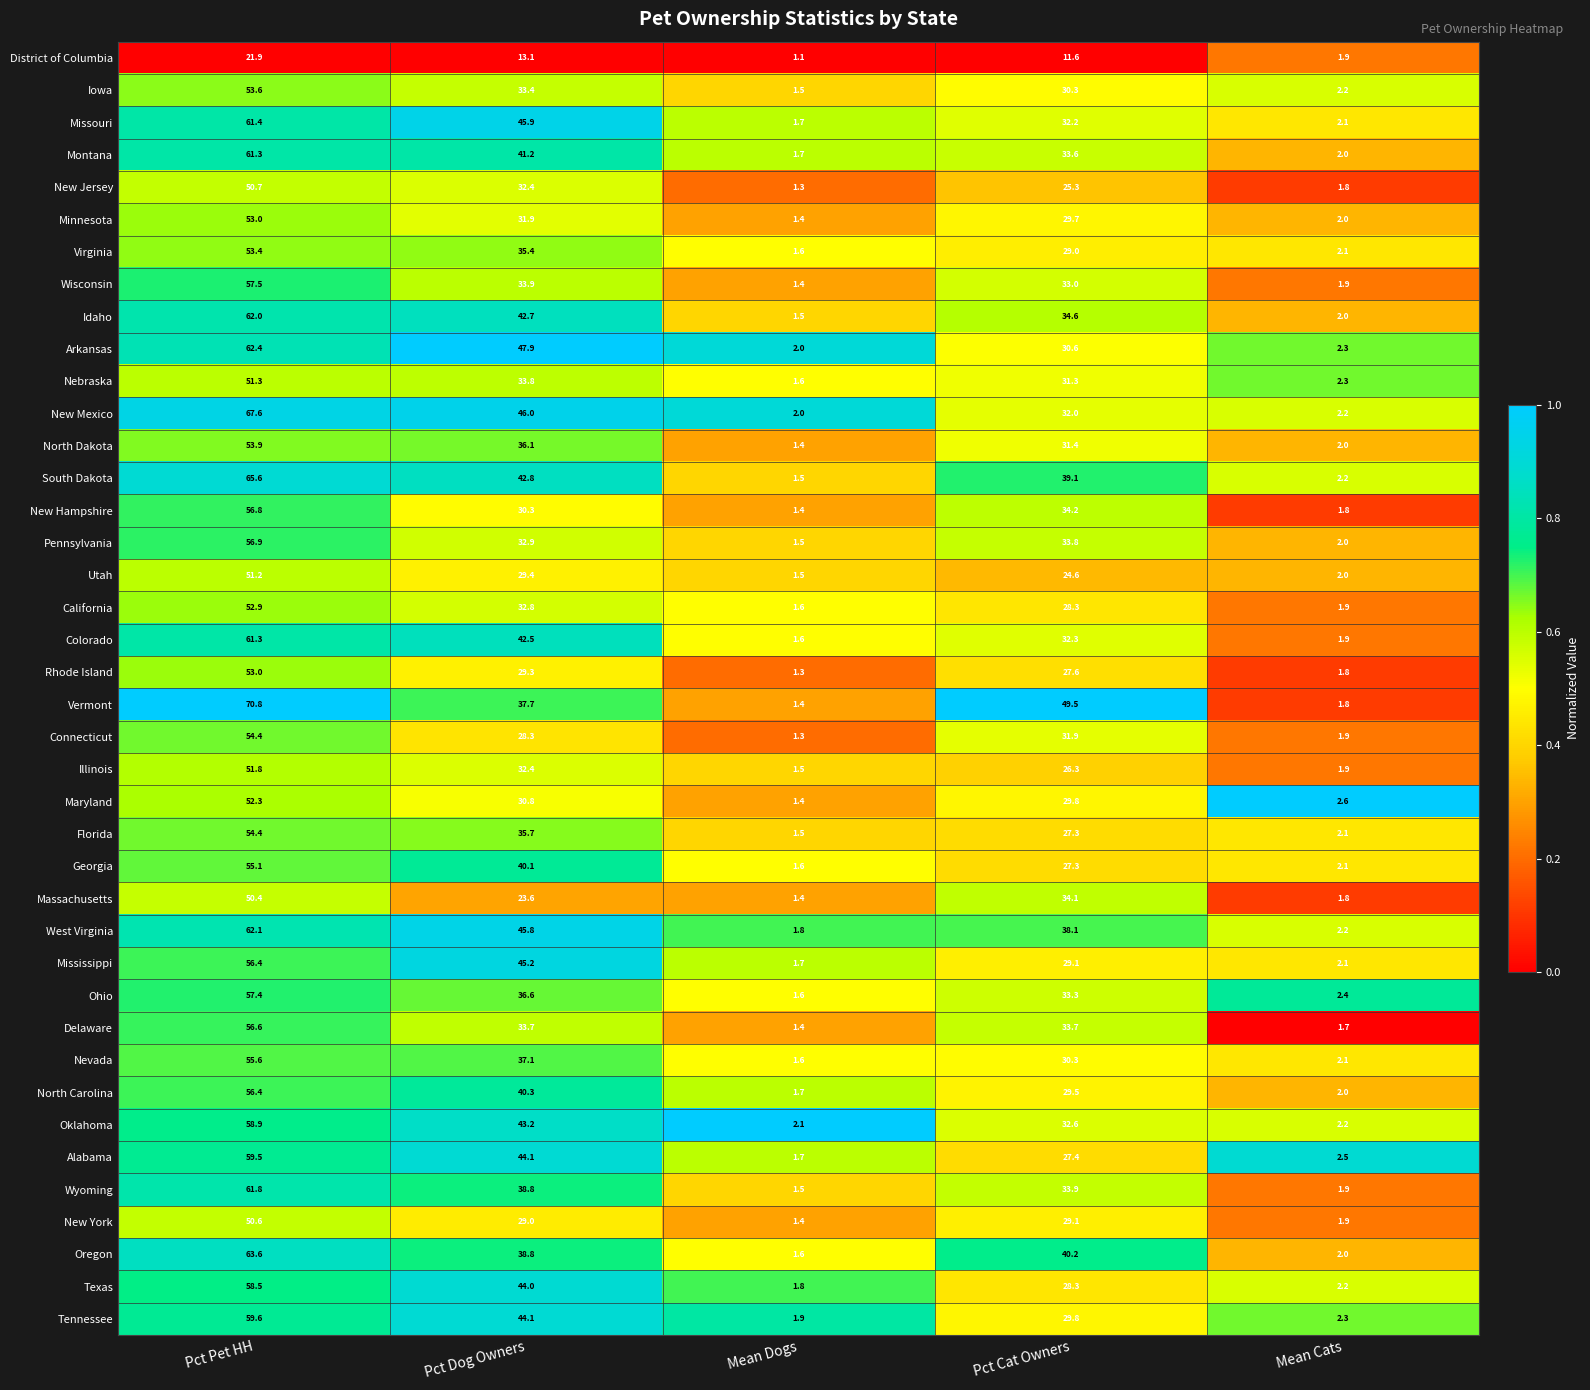

Where is Texas nearest to the value 30?

Pct Cat Owners